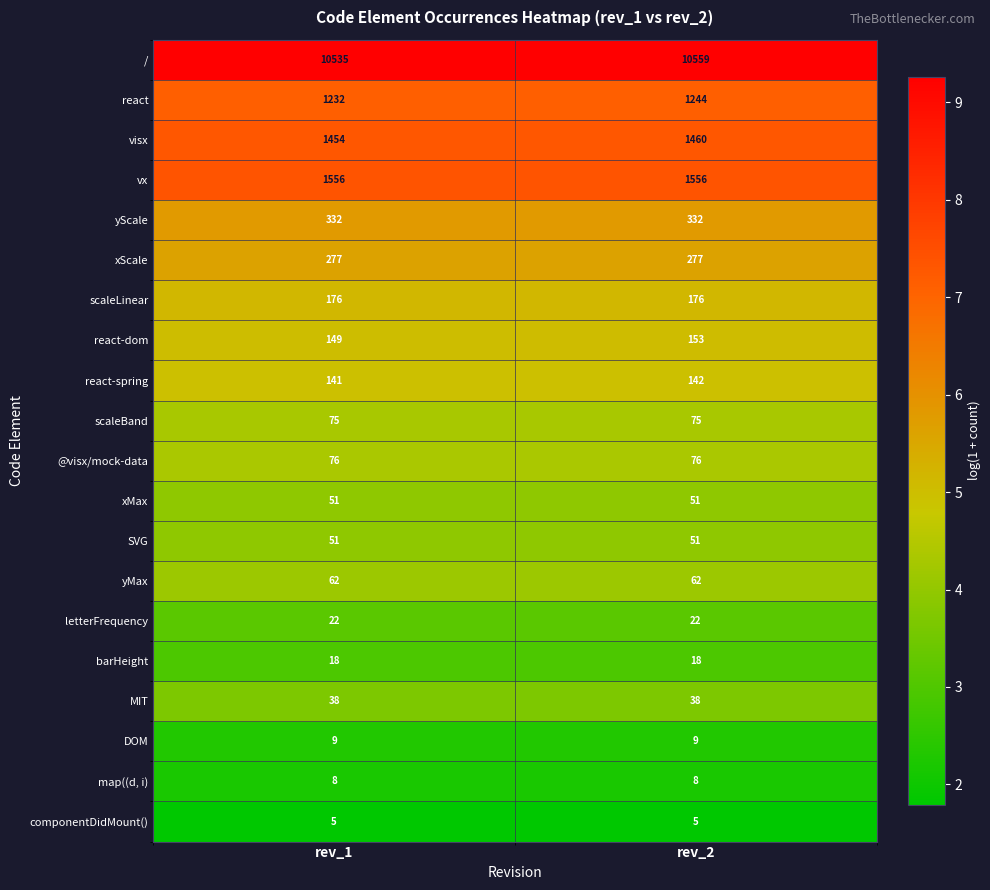

What is the approximate value of SVG at rev_2?

51